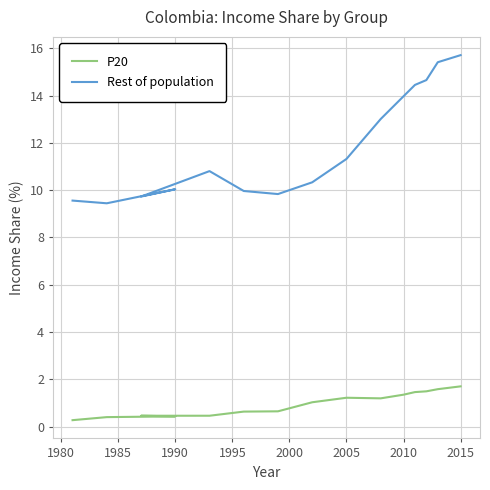

Which series has the largest total across all categories?

Rest of population